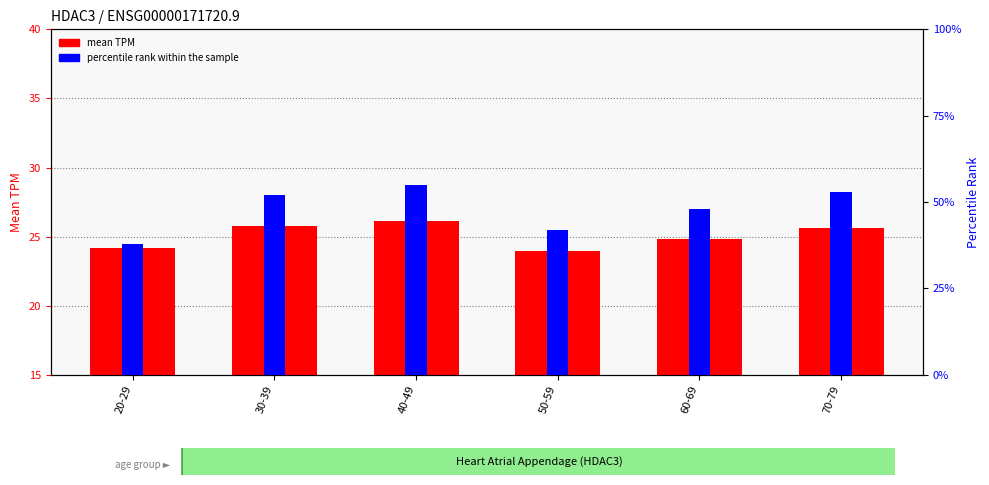

Which series has the largest total across all categories?

percentile rank within the sample